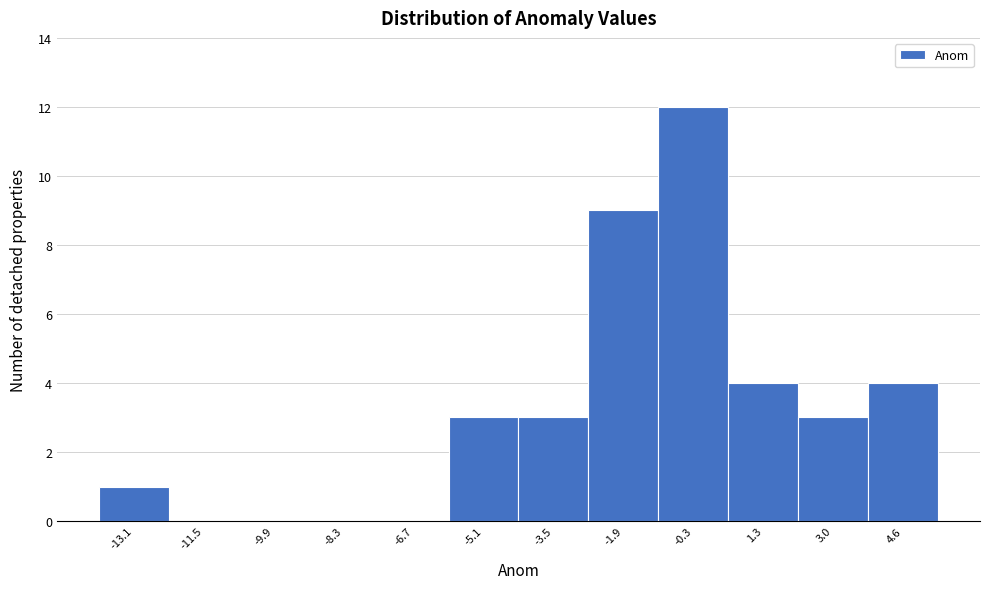

What is the height of the bar covering 3.8 to 5.4 on the x-axis? Neither the bar edges nor the heights are printed on the chart, so give them approximately, as read against the axes.

4